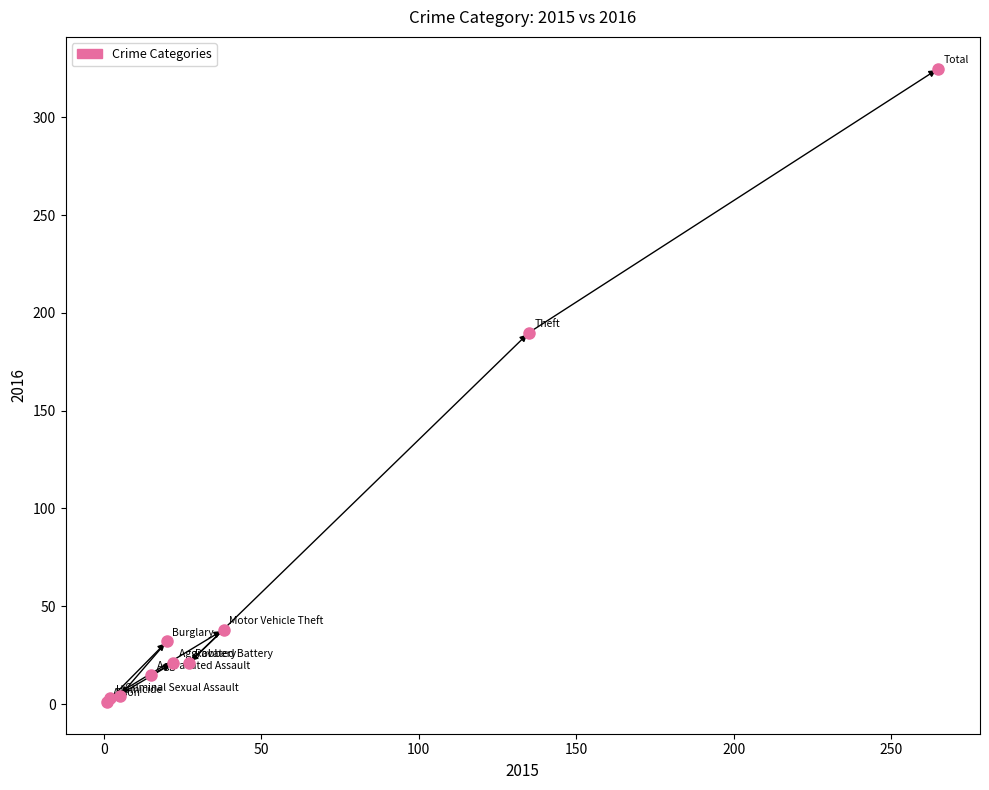

What Y value in the scatter plot is closest to 163?

190